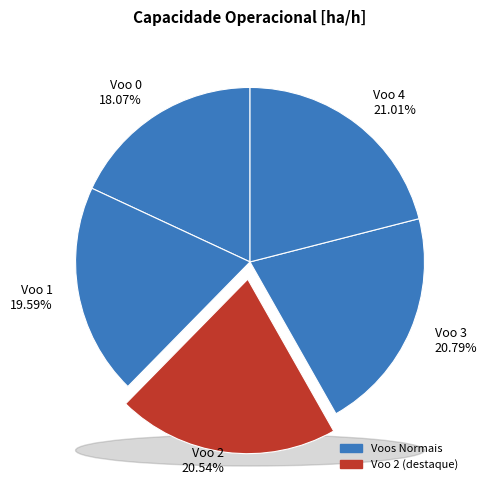

What percentage is NOT represented by Voo 0?

81.9%